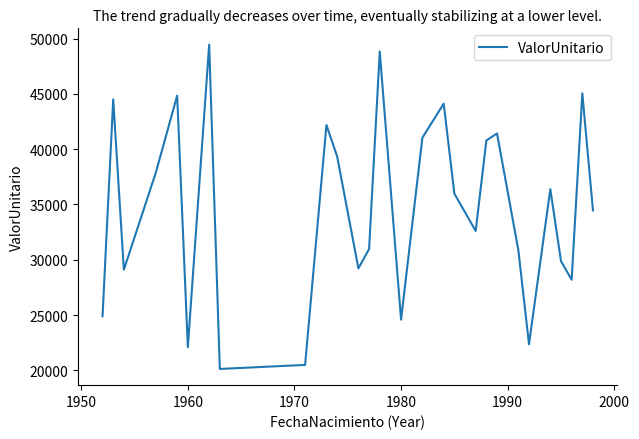

What is the greatest value displayed?

49454.3